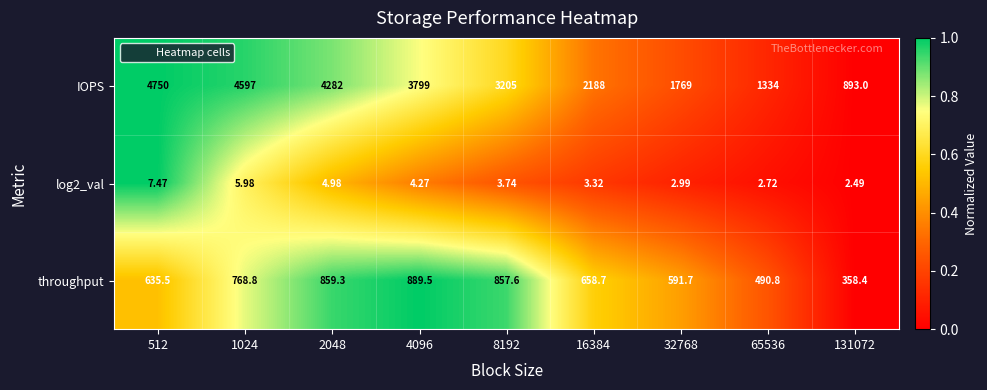

Which series has the largest total across all categories?

IOPS